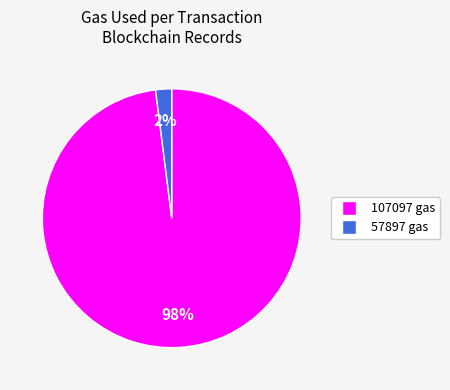

What is the largest slice in the pie chart?

107097